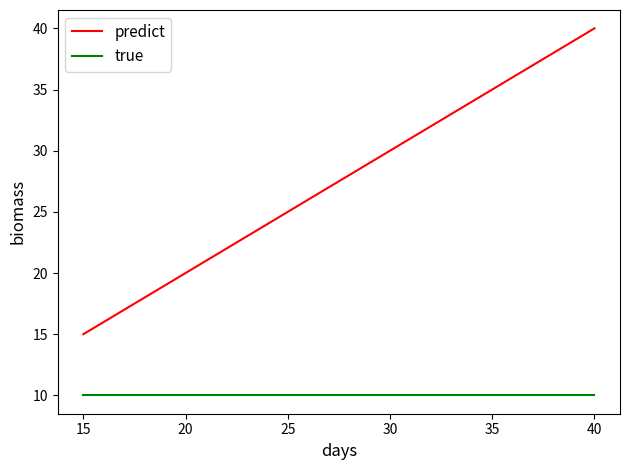

List the series in order of their overall mean, lowest first.

true, predict